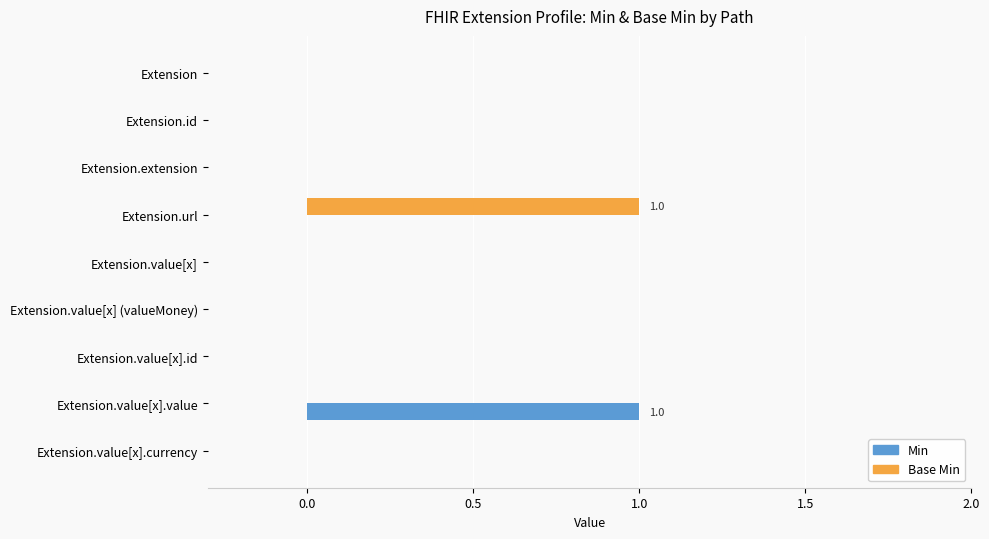

Is it true that Min equals 0 at Extension.value[x].id?

True